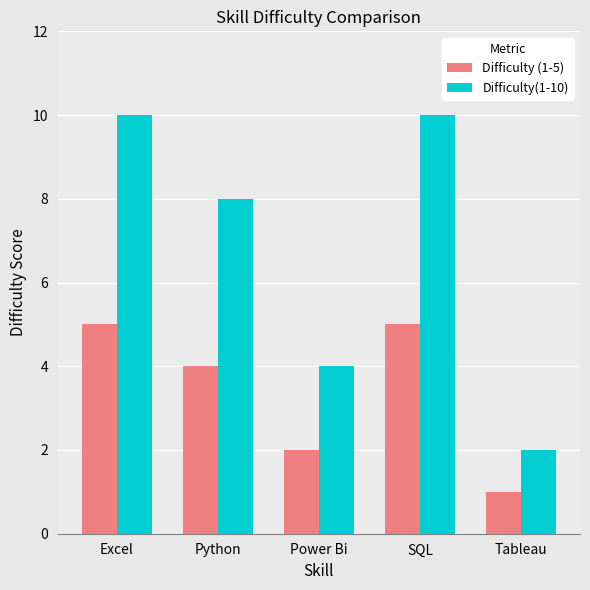

What are all the series names shown in the legend?

Difficulty (1-5), Difficulty(1-10)